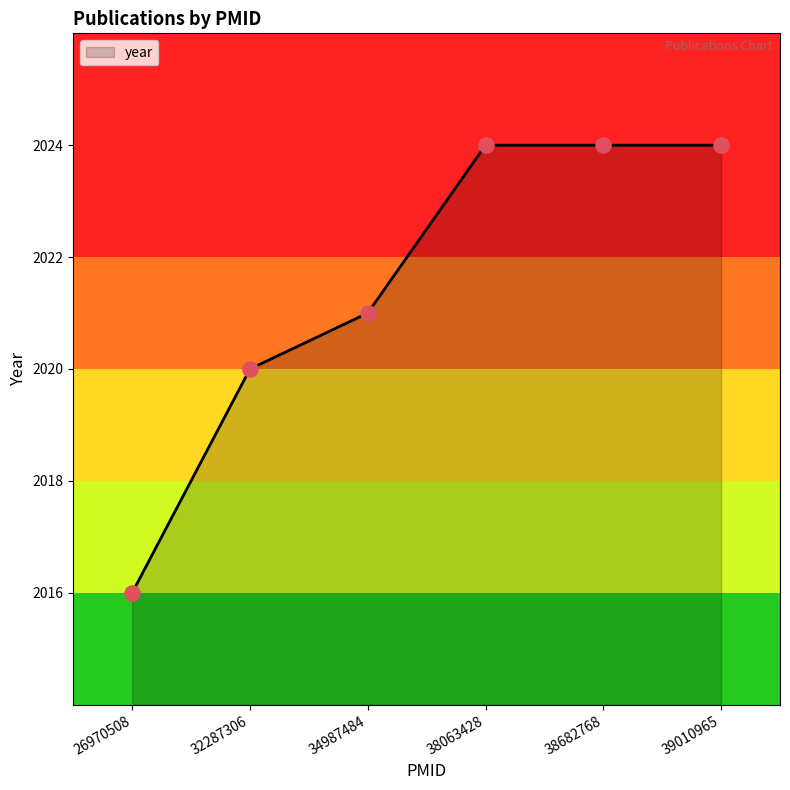

Approximately how many times larger is the value at 38682768 compared to 39010965?

1.0